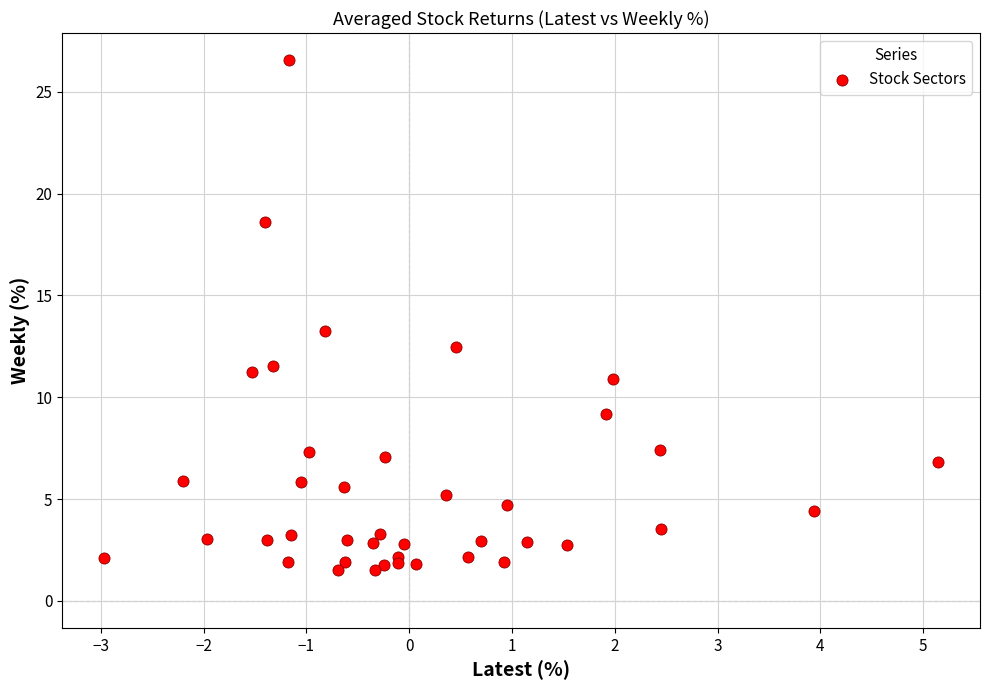

What Y value in the scatter plot is closest to 14?

13.2